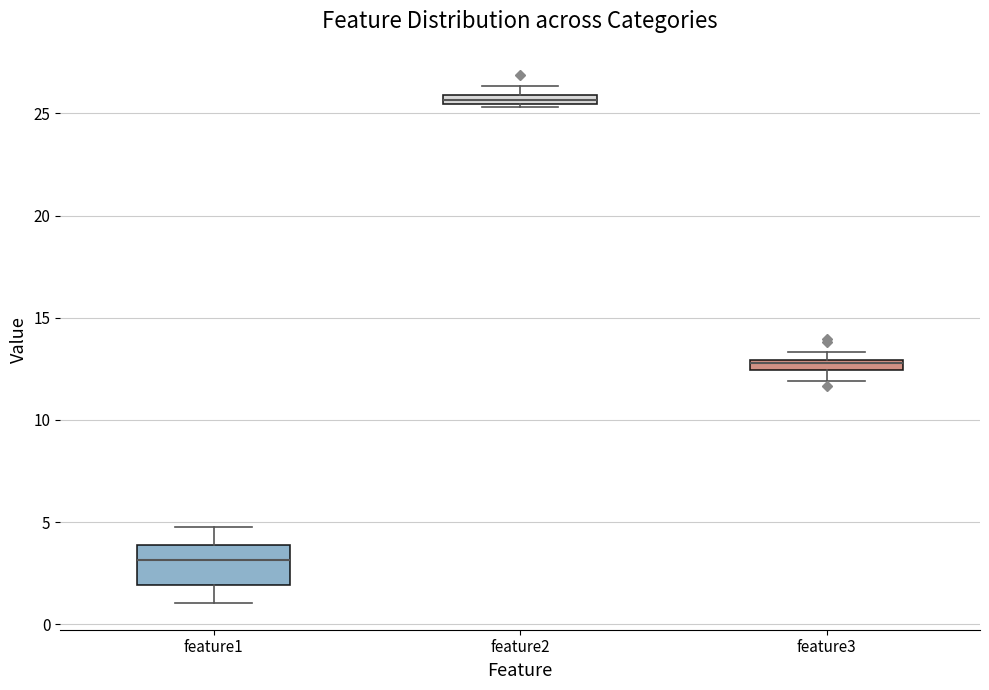

Which box has the highest median line?

feature2